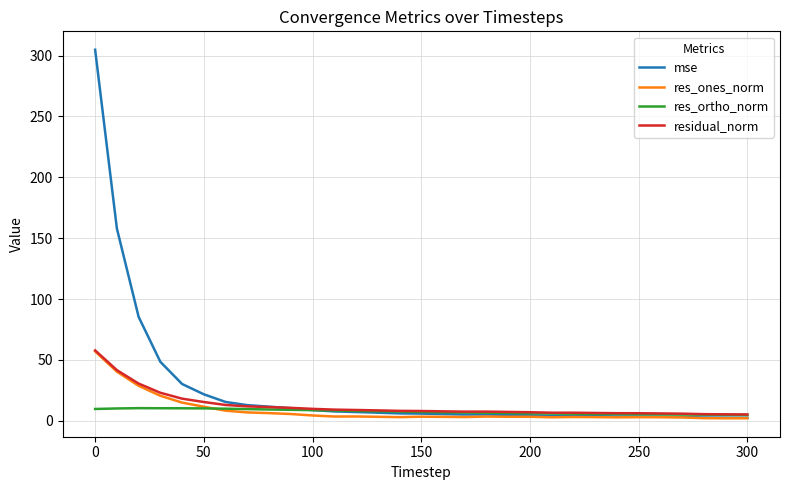

Is this an area chart (filled region under the line)?

No